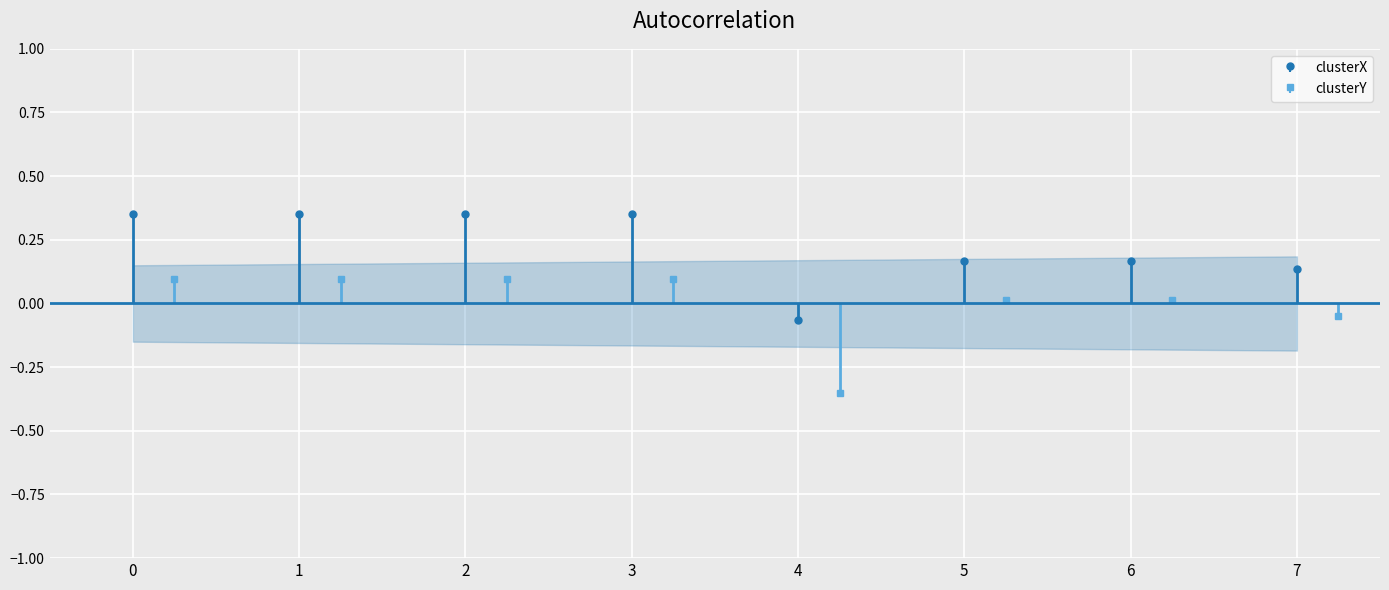

True or false: clusterX has more than 2 points higher than both neighbors.

False